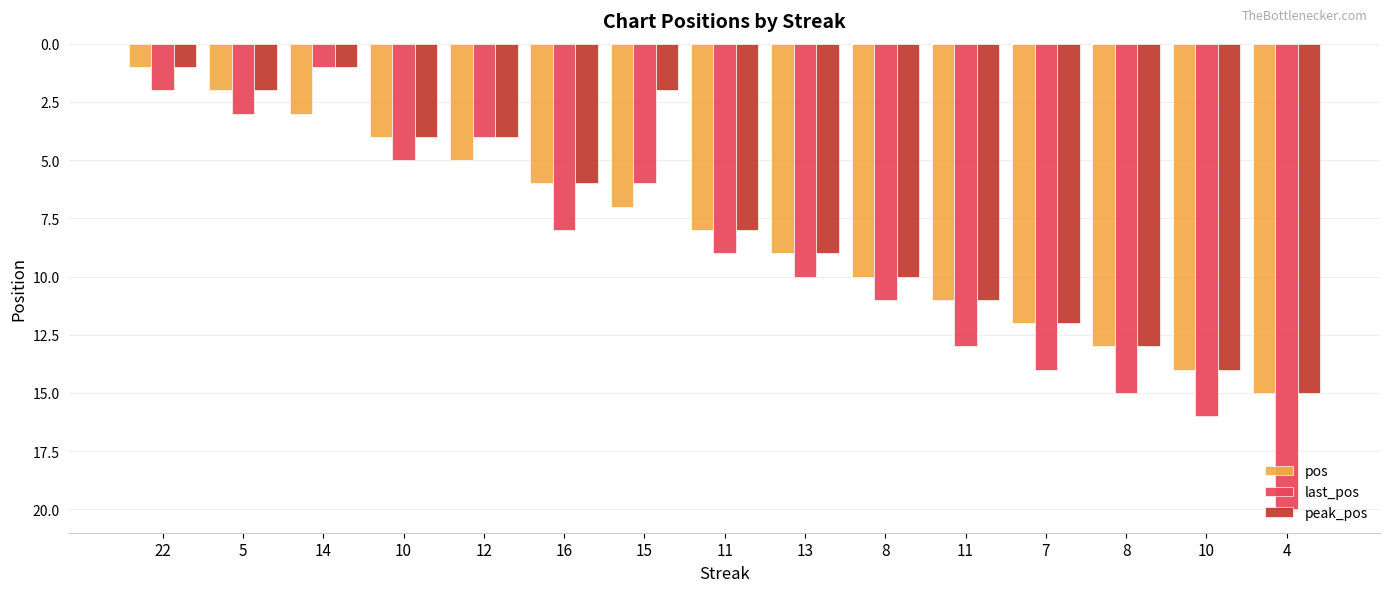

How many bars are there in each group?

3